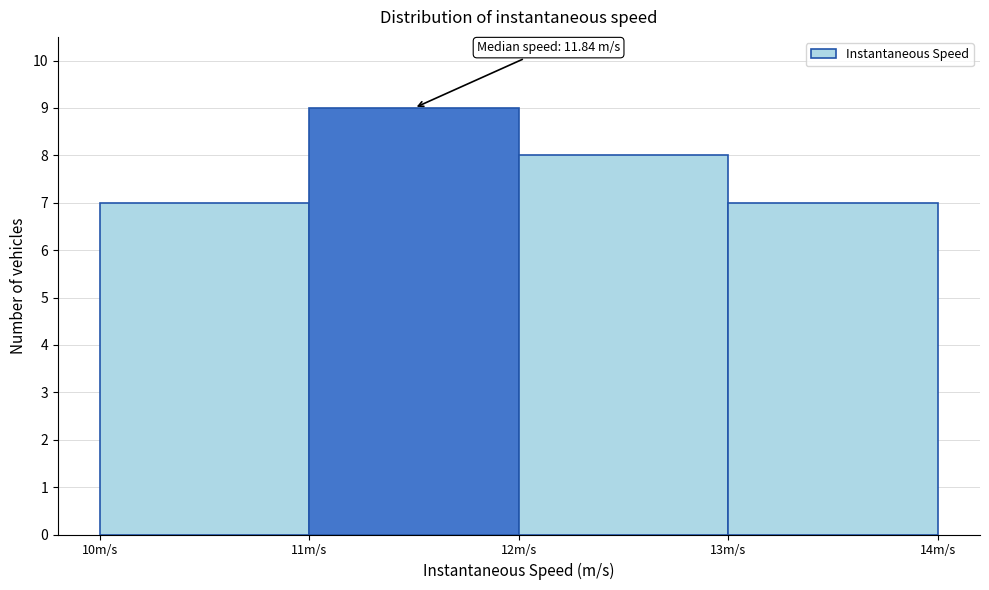

Which range on the x-axis has the tallest bar?

11 to 12